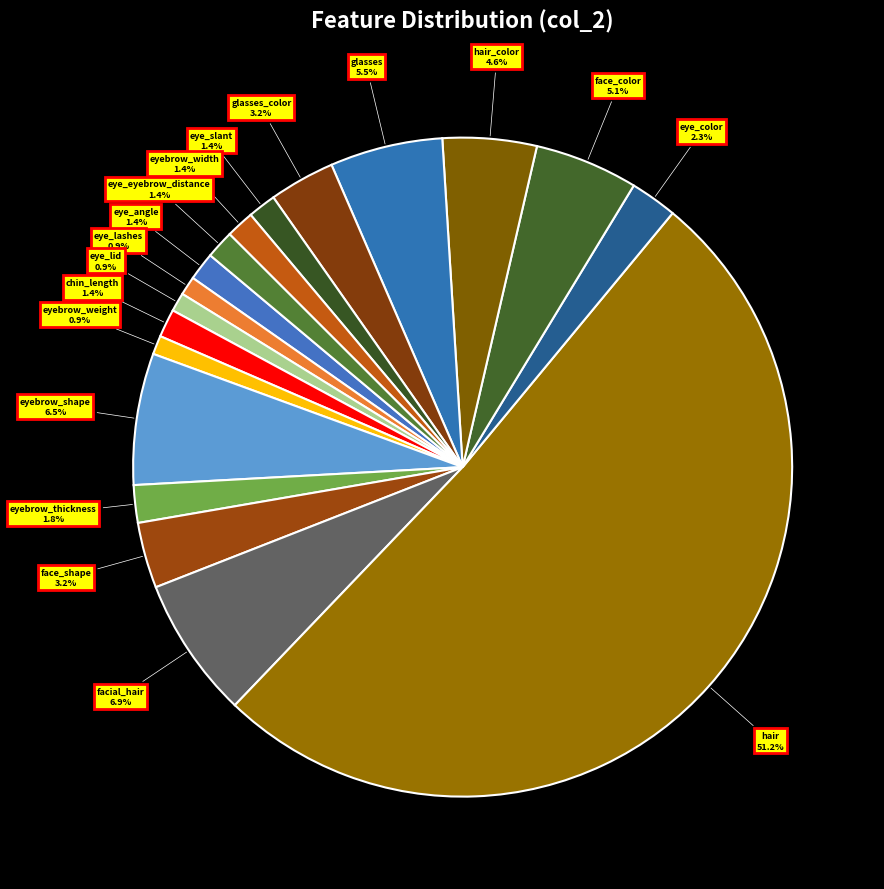

To the nearest percent, what portion does eyebrow_width represent?

1%